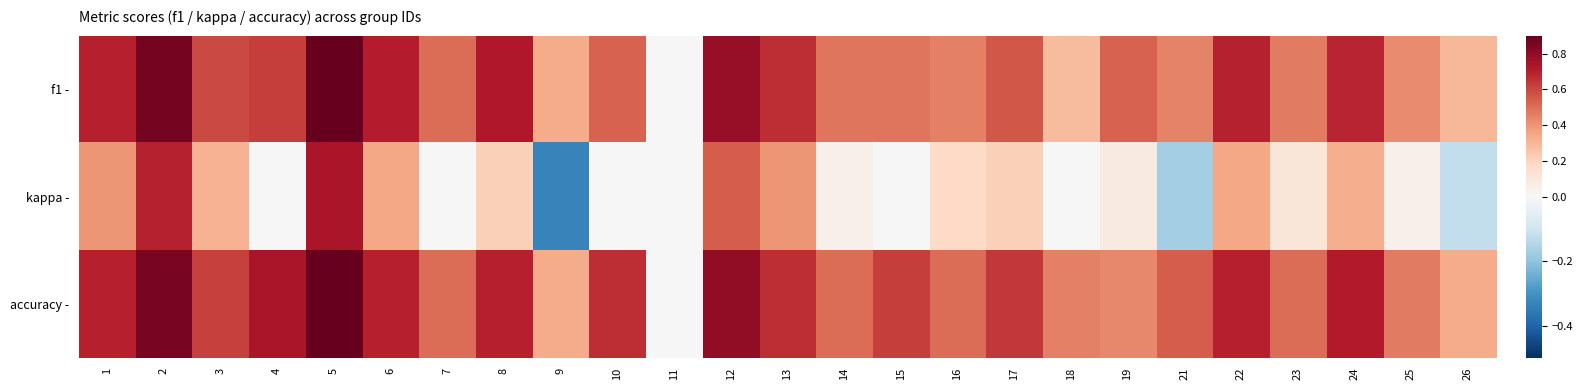

Reading left to right, extract all data points from this chart.

f1 -: 1=0.7	2=0.9	3=0.6	4=0.6	5=0.9	6=0.7	7=0.5	8=0.7	9=0.3	10=0.5	11=0.0	12=0.8	13=0.7	14=0.5	15=0.5	16=0.5	17=0.6	18=0.3	19=0.5	21=0.4	22=0.7	23=0.5	24=0.7	25=0.4	26=0.3
kappa -: 1=0.4	2=0.7	3=0.3	4=0.0	5=0.7	6=0.3	7=0.0	8=0.2	9=-0.3	10=0.0	11=0.0	12=0.5	13=0.4	14=0.0	15=0.0	16=0.2	17=0.2	18=0.0	19=0.1	21=-0.2	22=0.3	23=0.1	24=0.3	25=0.0	26=-0.1
accuracy -: 1=0.7	2=0.9	3=0.6	4=0.7	5=0.9	6=0.7	7=0.5	8=0.7	9=0.3	10=0.7	11=0.0	12=0.8	13=0.7	14=0.5	15=0.6	16=0.5	17=0.6	18=0.5	19=0.4	21=0.5	22=0.7	23=0.5	24=0.7	25=0.5	26=0.3